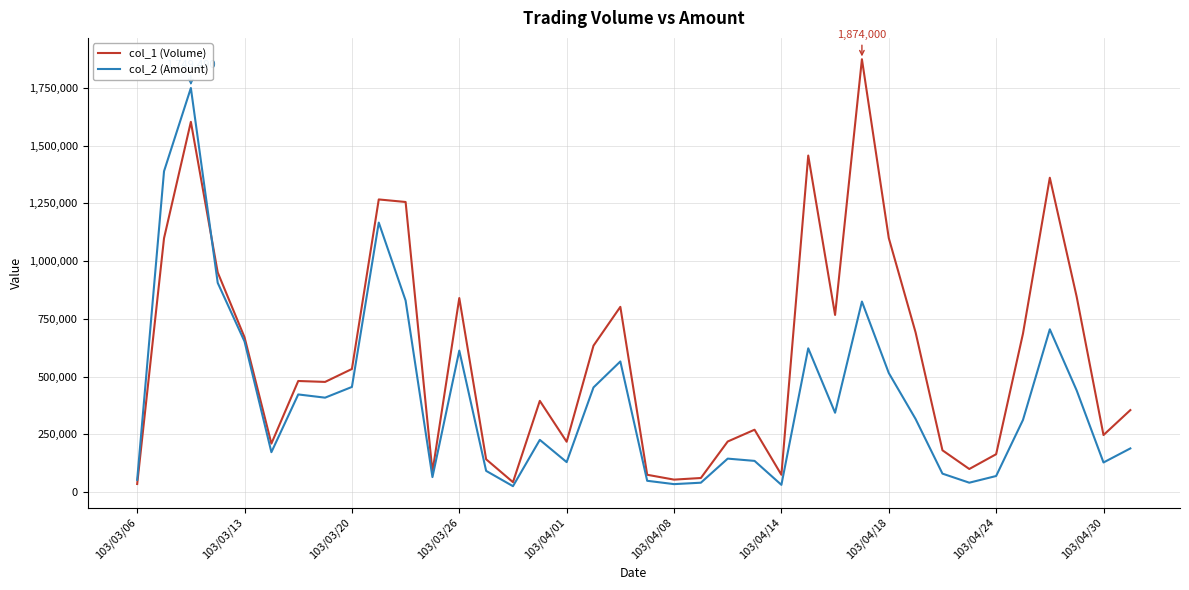

What is the greatest value displayed?

1874000